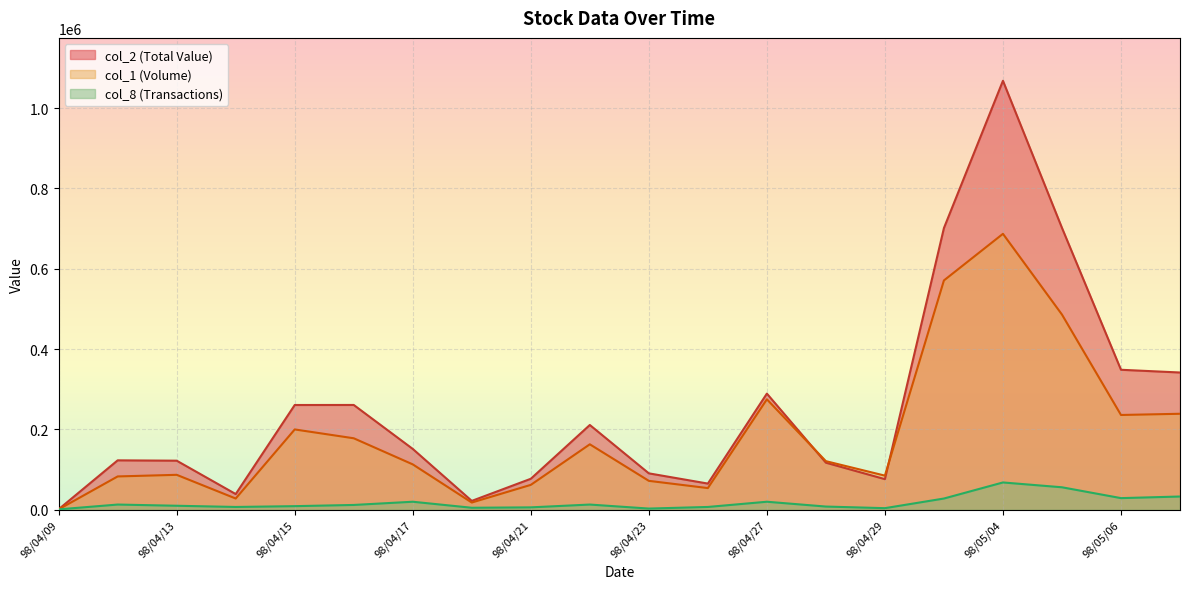

What position from the left is 98/04/15?

5